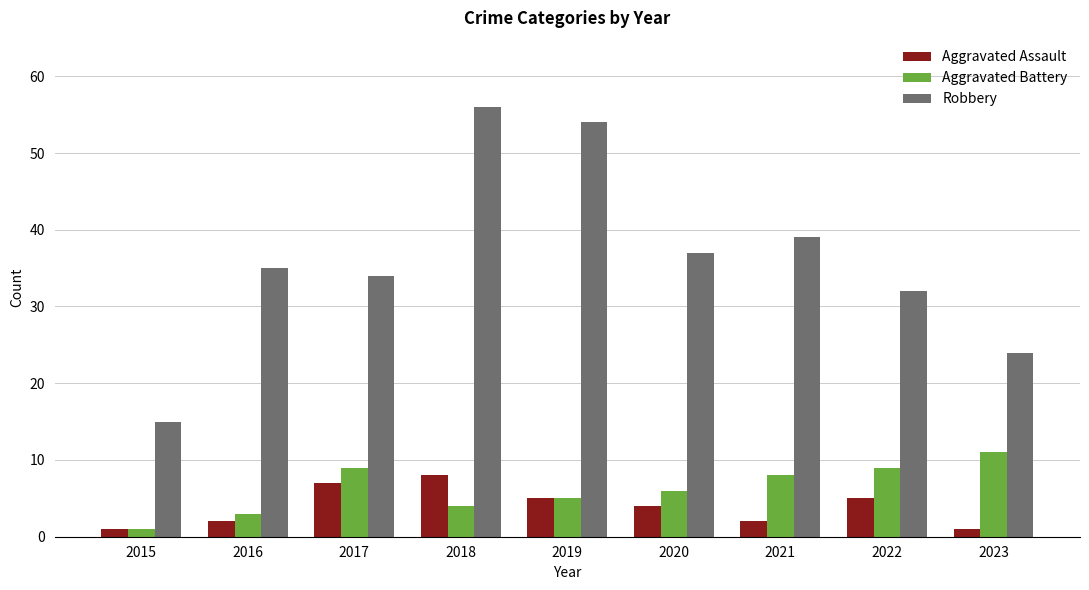

At which label does Robbery reach its peak?

2018